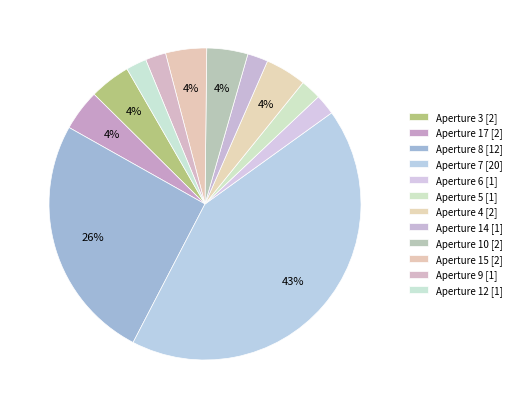

How many slices are in this pie chart?

12